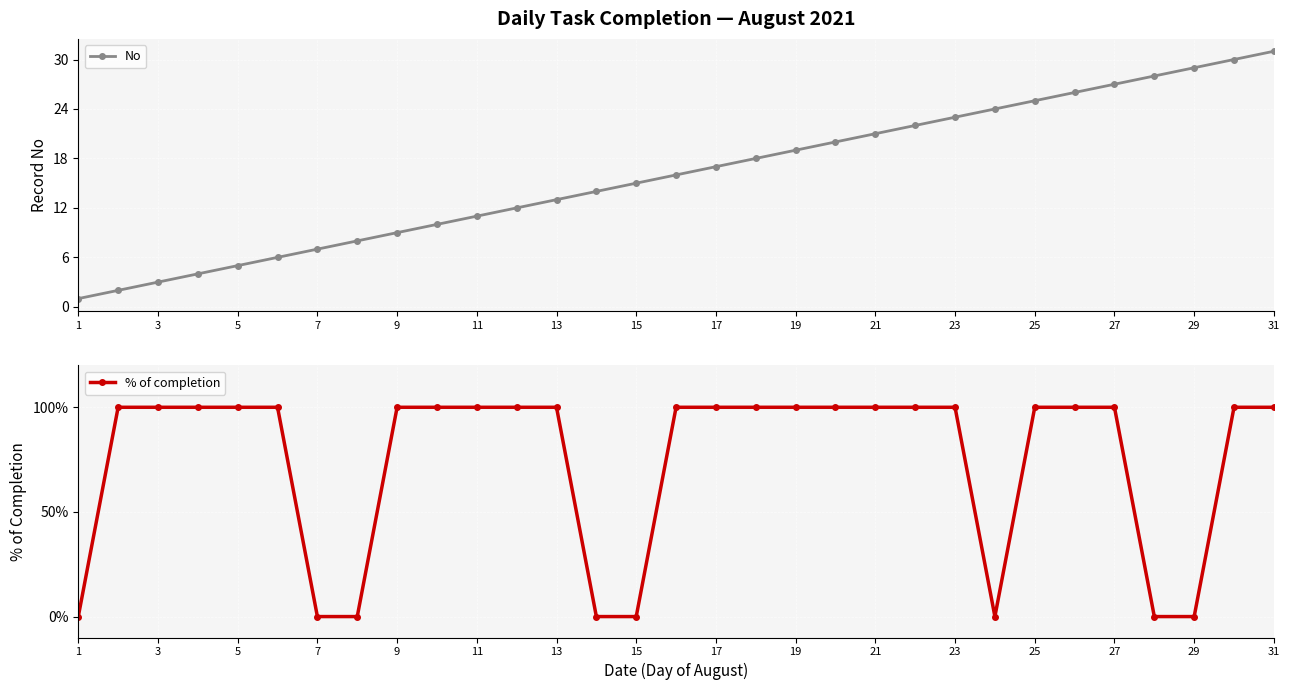

The value of No at 17 is 10. True or false?

False